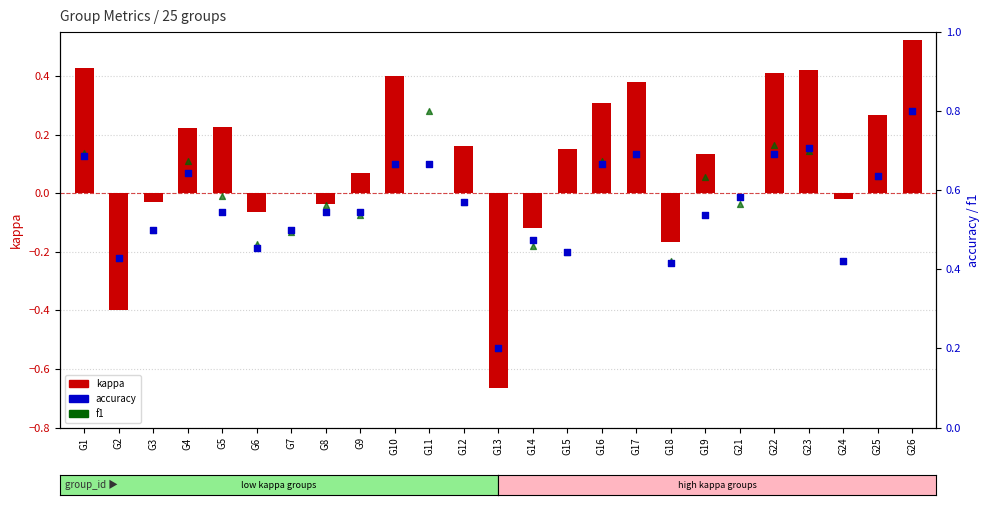

Which series reaches the maximum Y coordinate?

accuracy